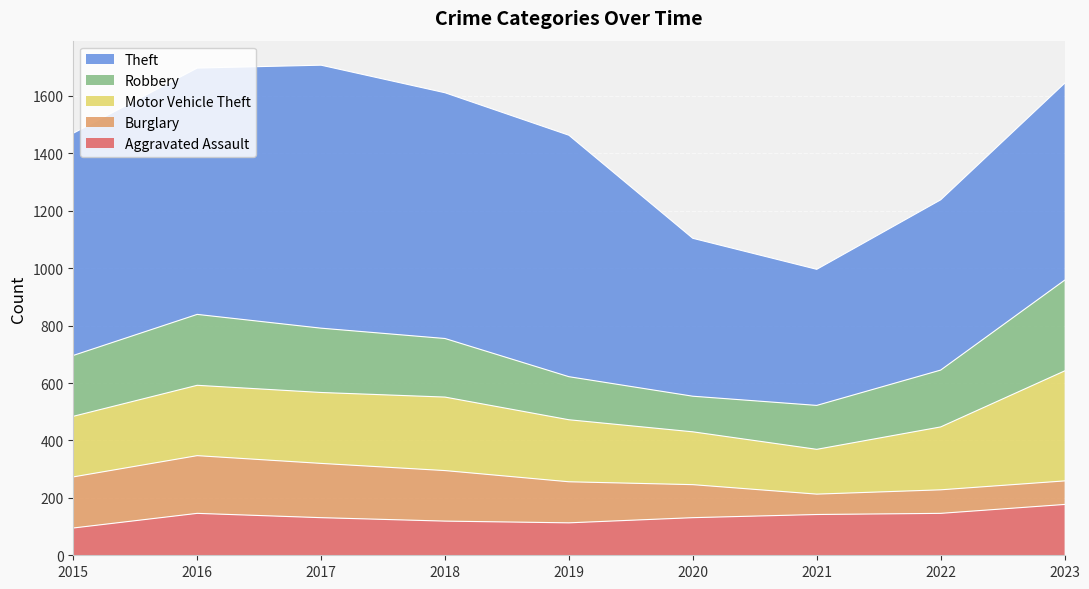

What is the difference between the maximum and minimum values in the Burglary series?

130